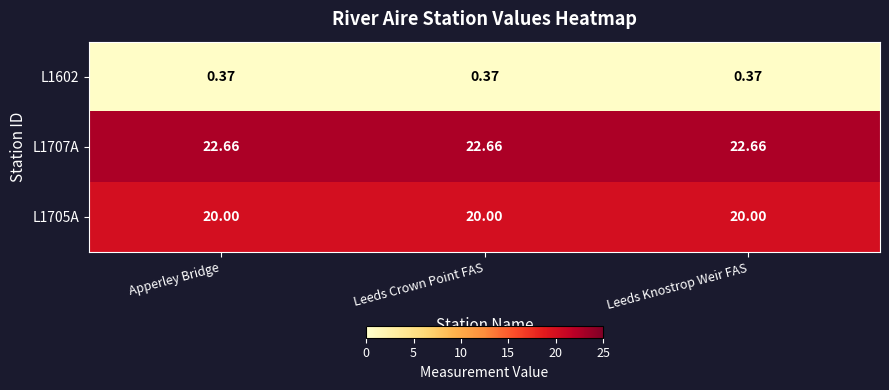

Count the number of categories in the chart.

3